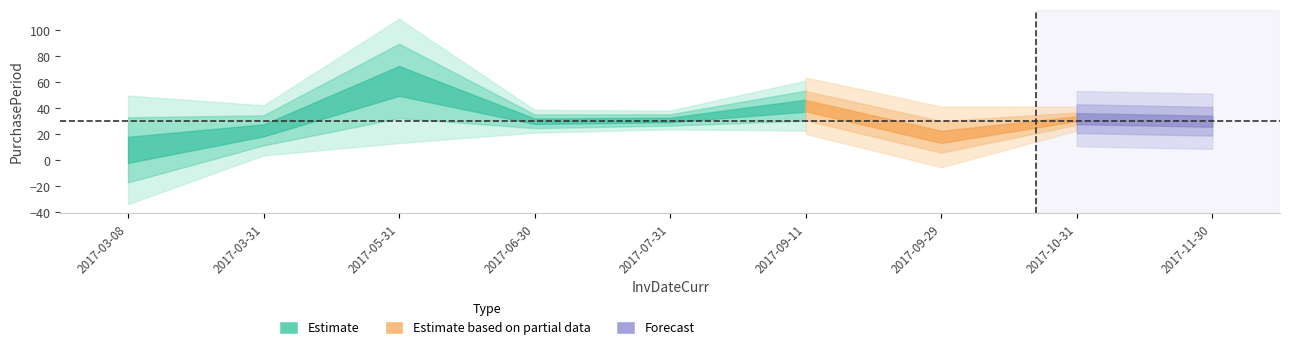

What position from the right is 2017-06-30?

6